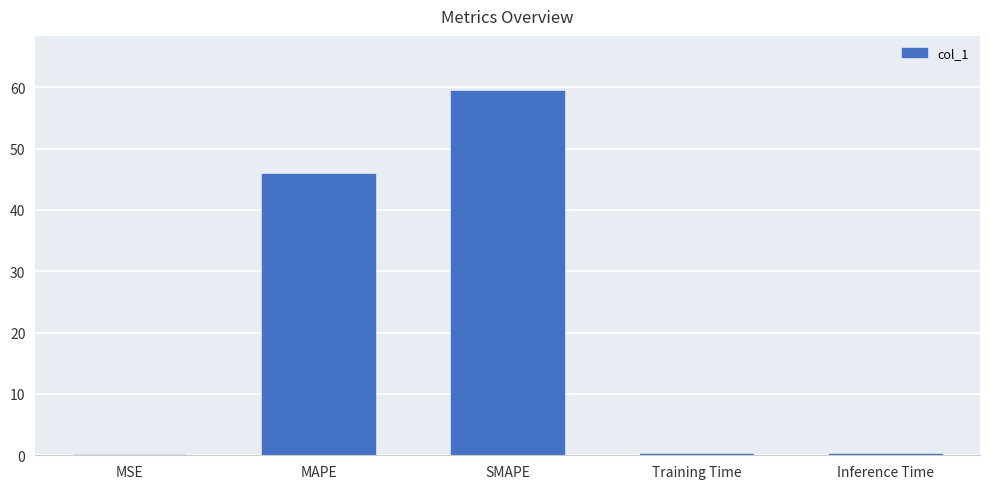

The value at SMAPE is 59.5. True or false?

True